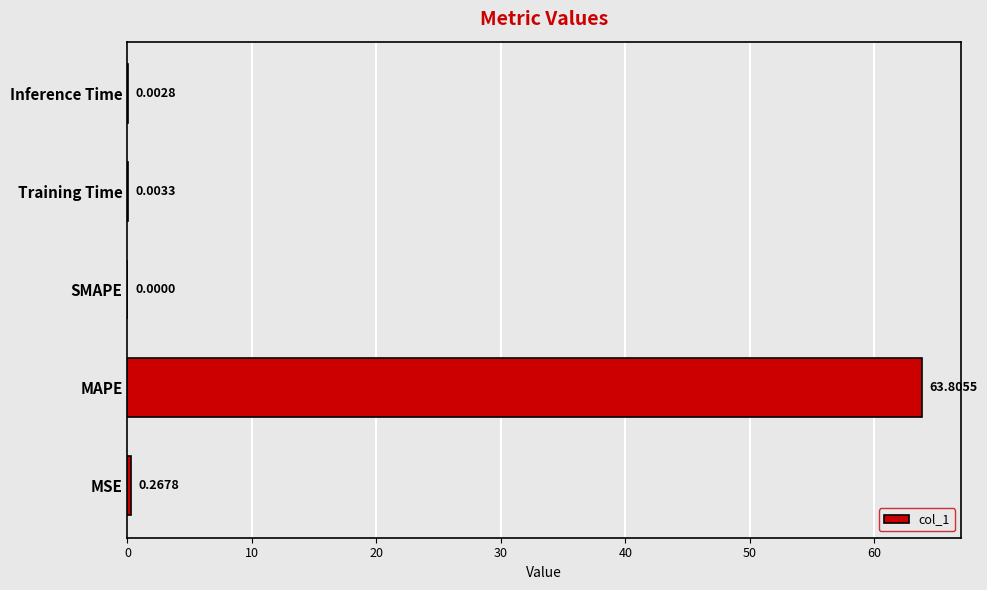

What is the sum of the values at Training Time and MAPE?

63.8